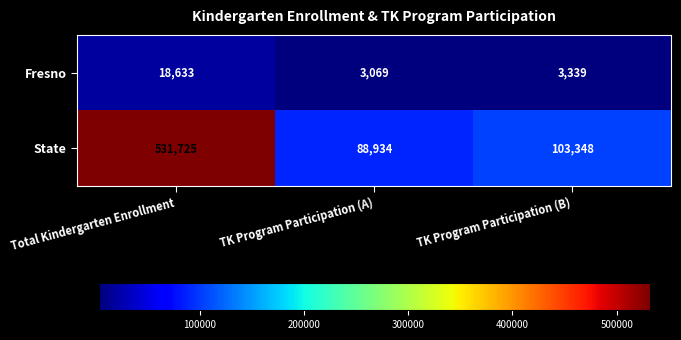

At which label does State reach its minimum?

TK Program Participation (A)